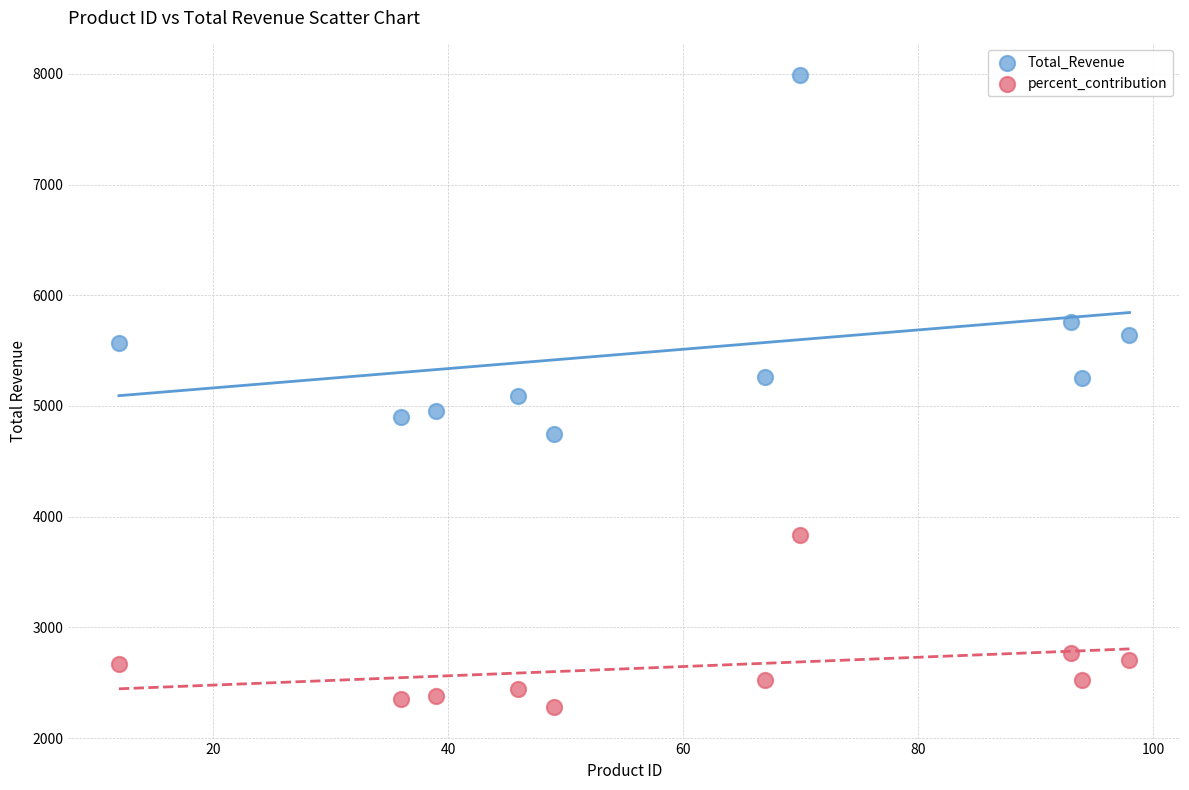

Which series contains the lowest Y value?

percent_contribution